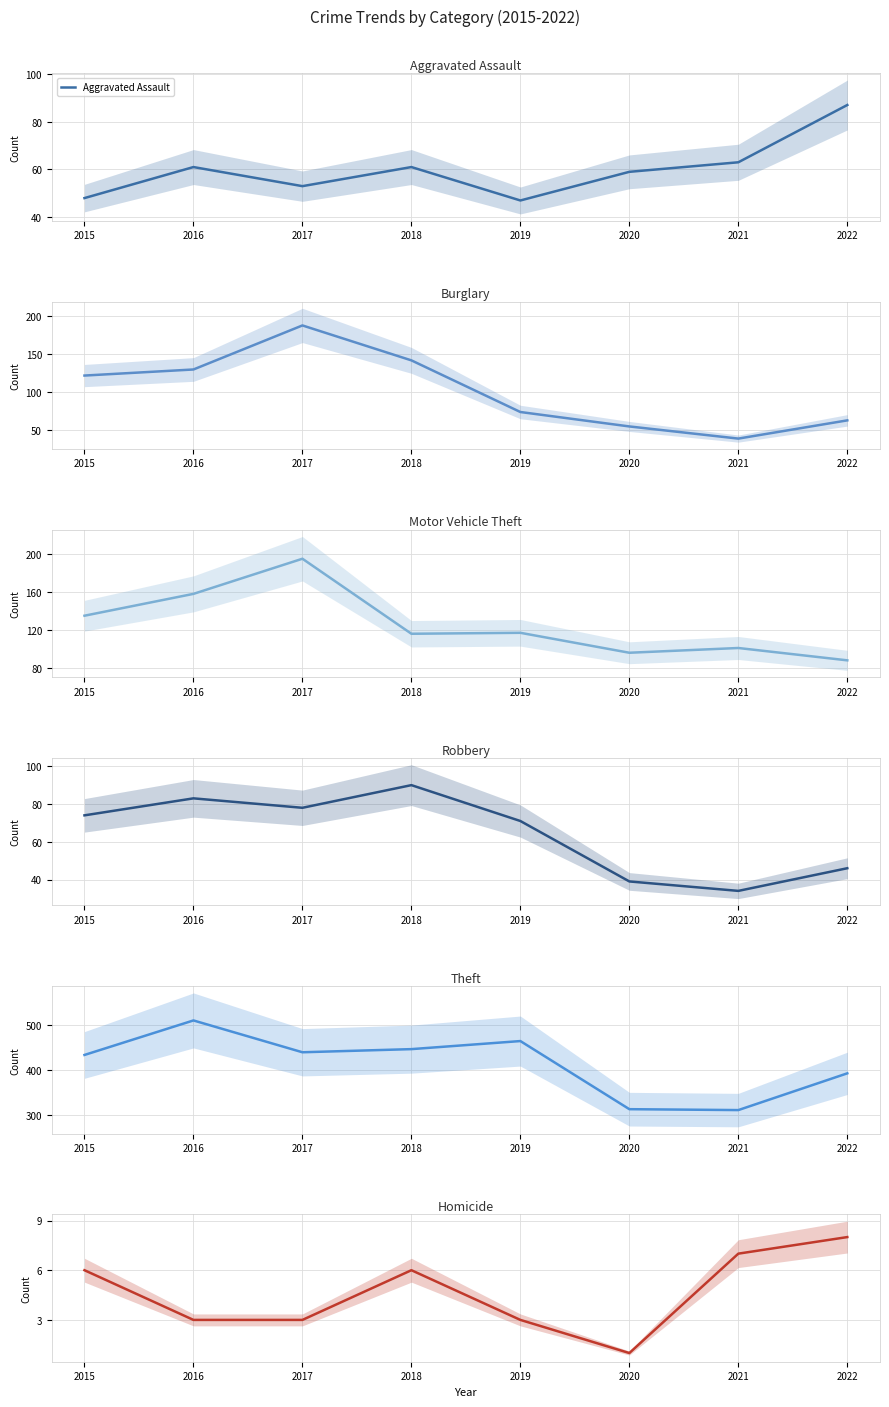

Which series has the largest total across all categories?

Theft